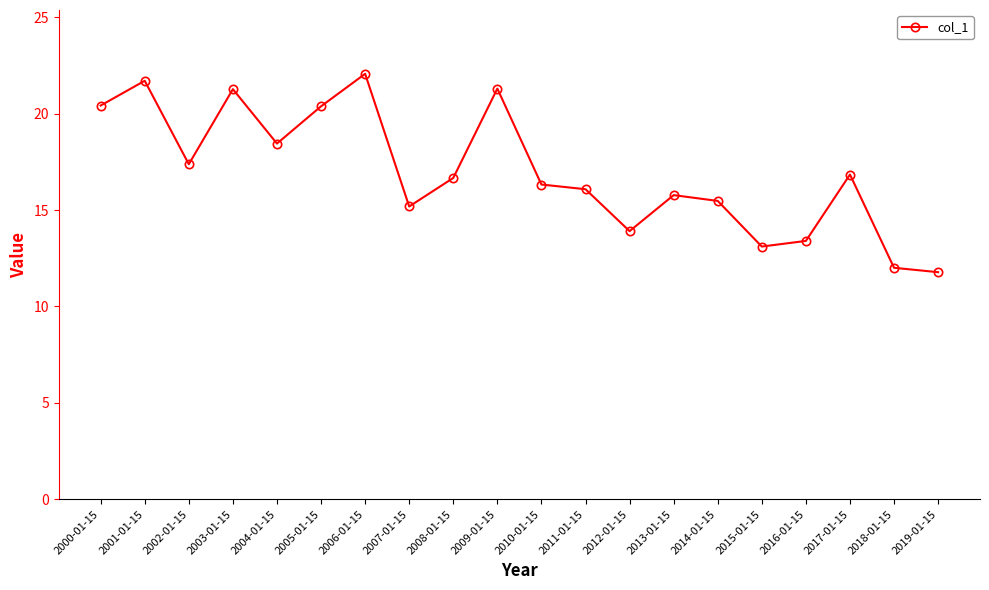

What is the sum of all values?

339.5